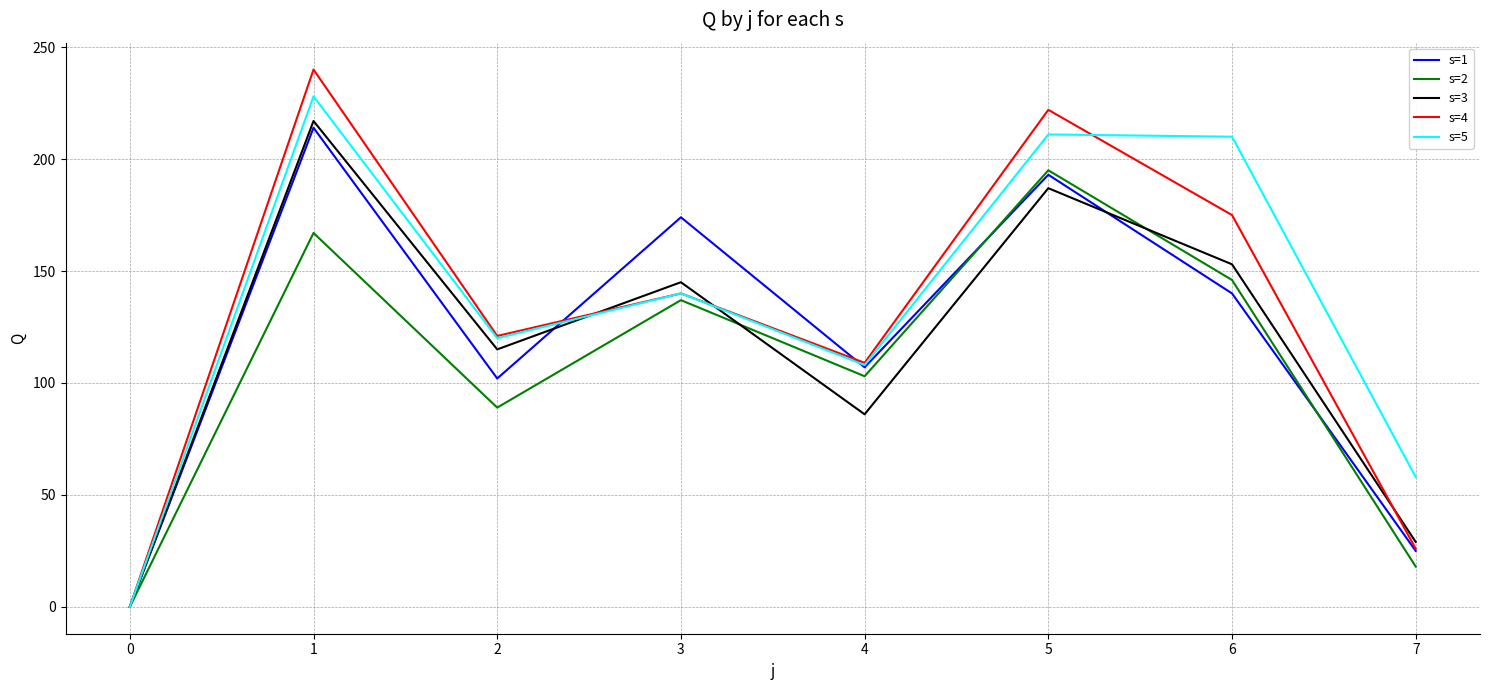

Is it true that s=1 equals 79 at 0?

False